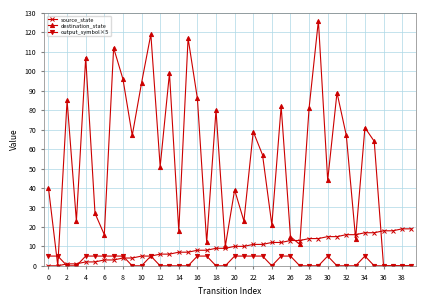

Which series has the widest spread of values?

destination_state